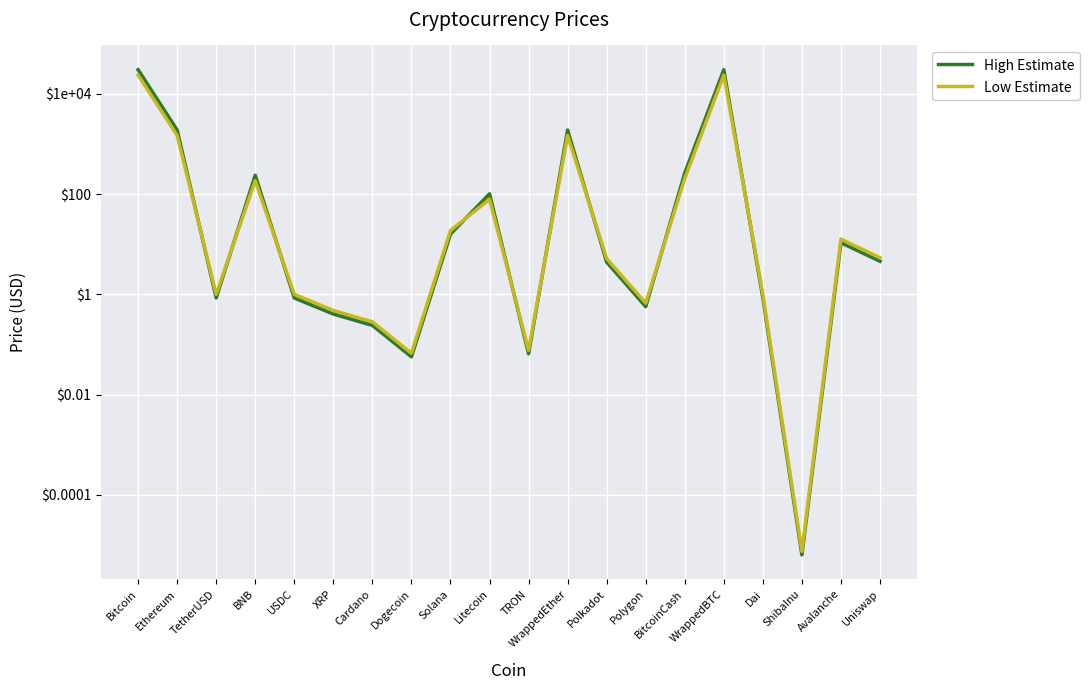

At how many categories does at least one series exceed 21094?

2